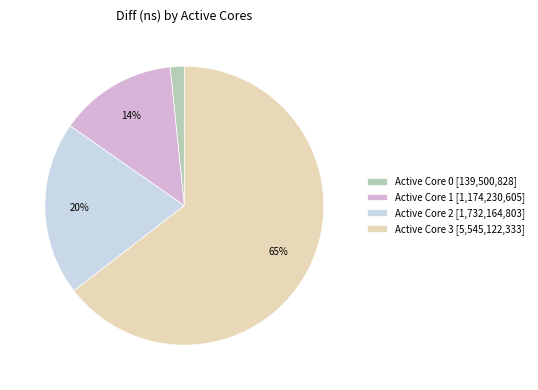

To the nearest percent, what is the average slice percentage?

25%